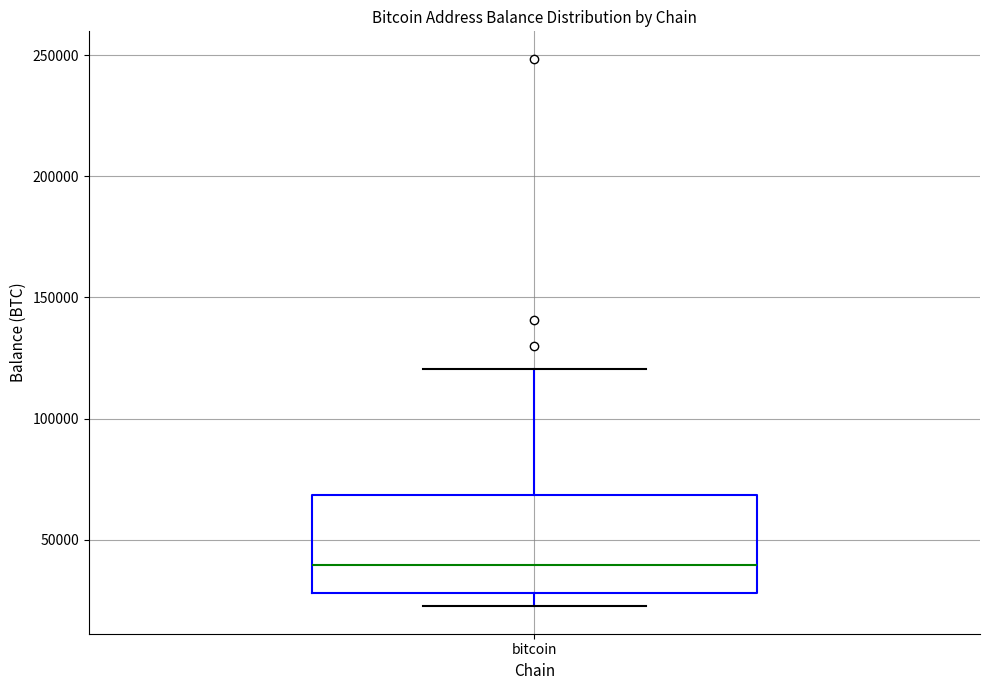

Read this box plot against the y-axis: the position of the median line, the range covered by the box, and the ends of both whiskers. The values are not printed on the chart, so give them approximately, as read against the axis.

median 40000, box 30000 to 70000, whiskers 20000 to 120000